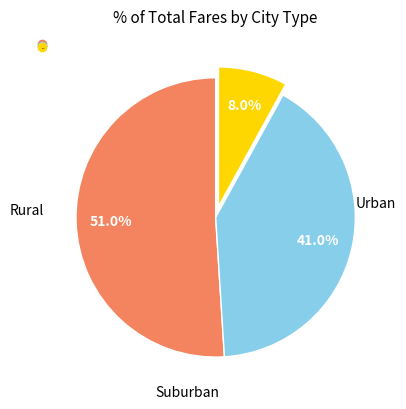

To the nearest percent, what is the difference between the largest and smallest slice percentages?

43%